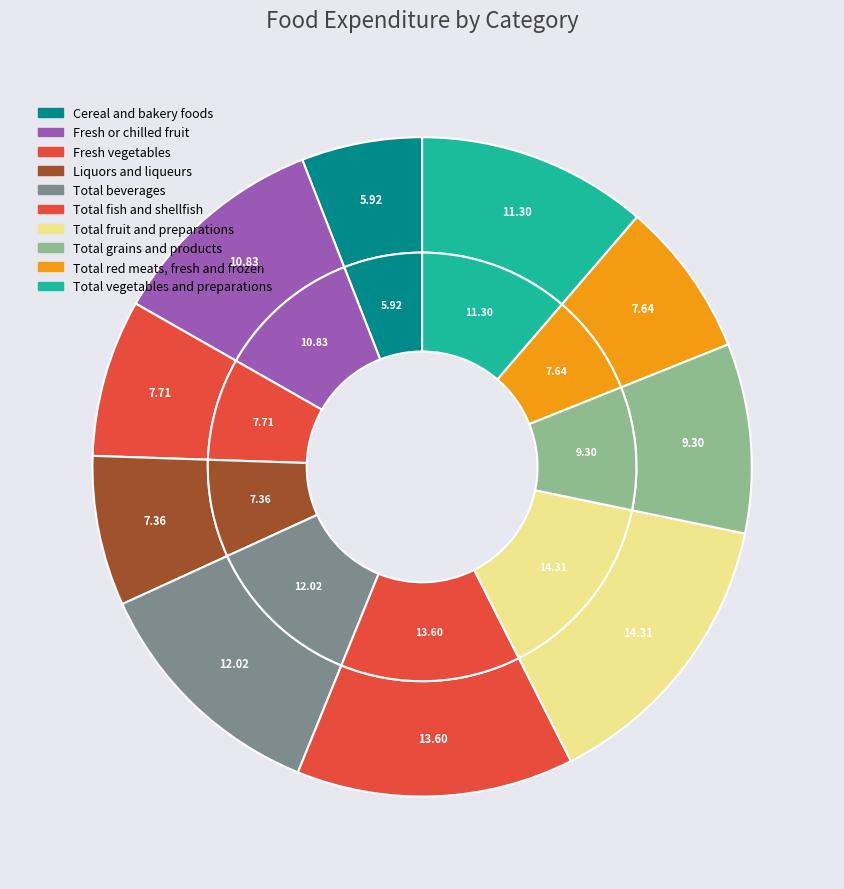

Is it true that Fresh or chilled fruit is 4% of the pie?

False